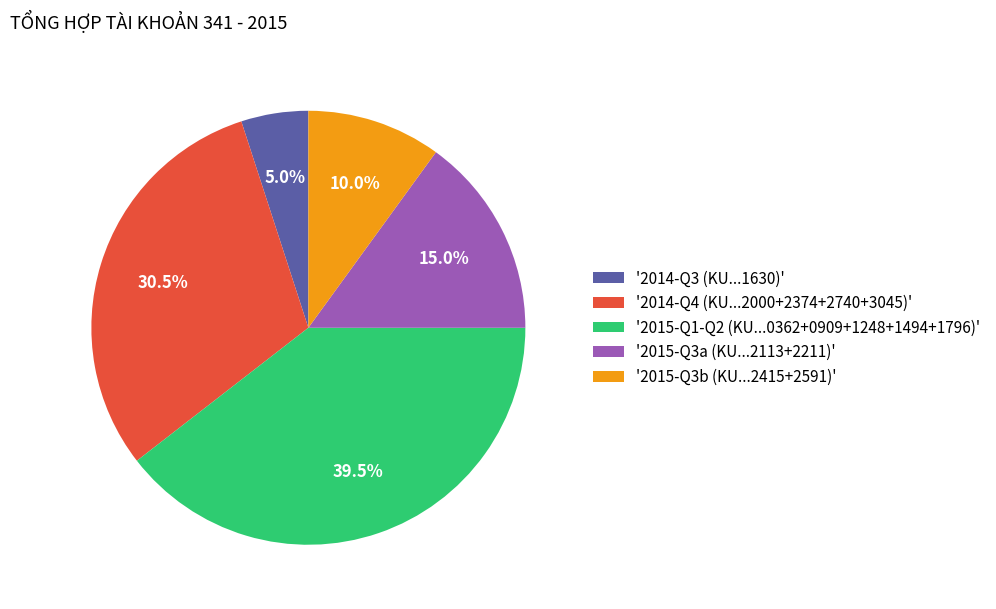

Does '2014-Q4 (KU...2000+2374+2740+3045)' account for over 50% of the chart?

No